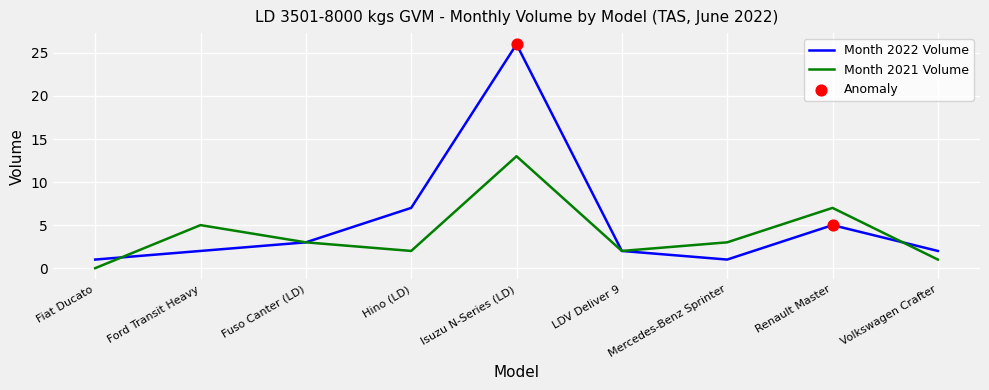

Is the value of Month 2021 Volume at Fiat Ducato greater than the value of Month 2022 Volume at Fuso Canter (LD)?

No